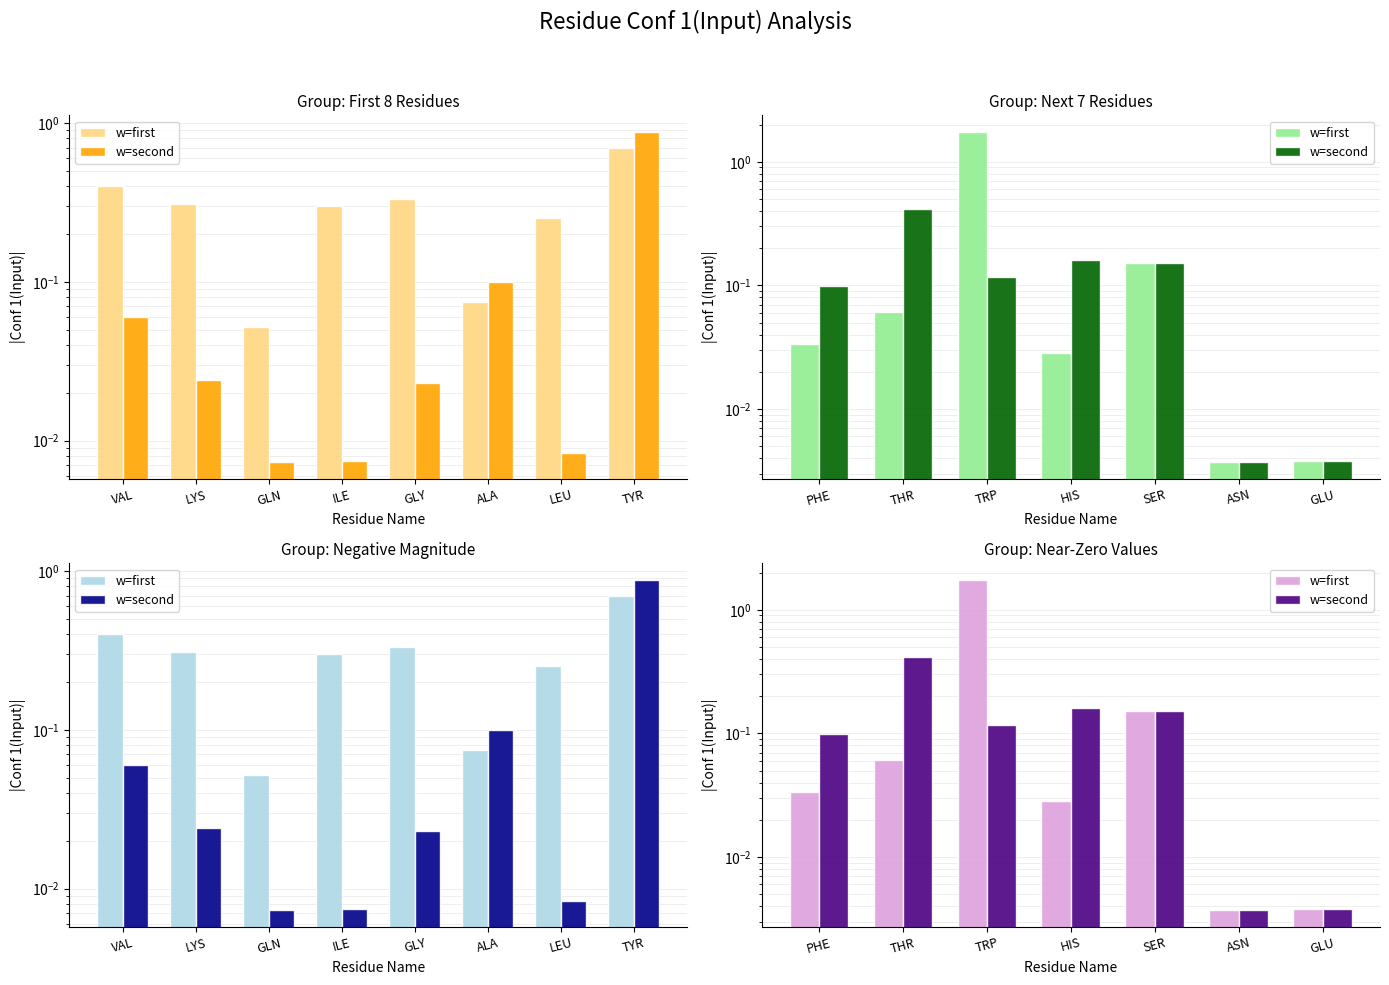

What are all the series names shown in the legend?

w=first, w=second